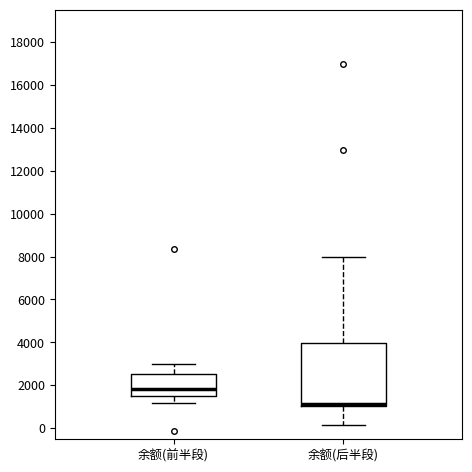

Which box is the tallest, from its lower edge to its upper edge?

余额(后半段)